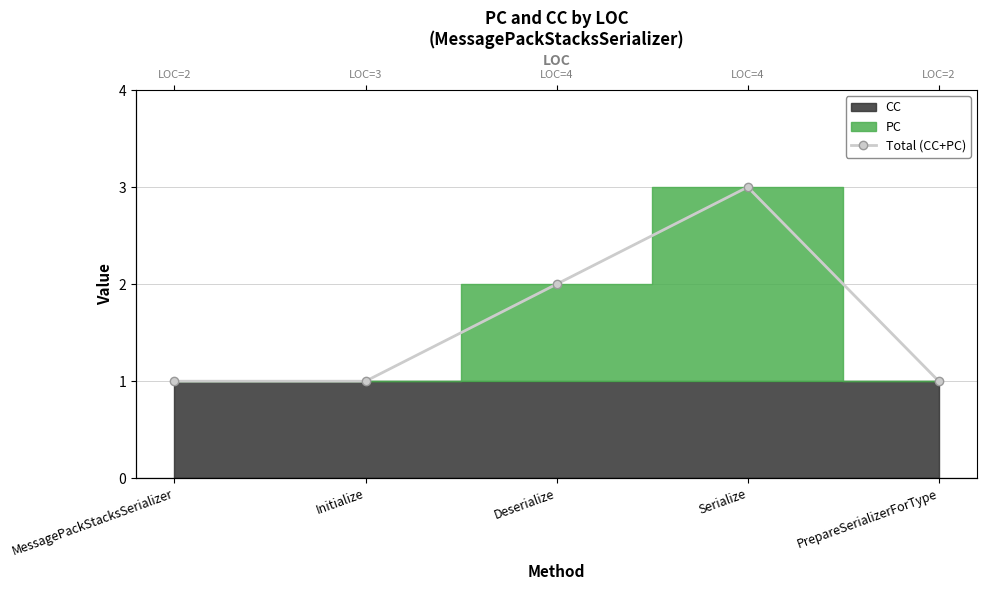

Which label corresponds to the largest value in the chart?

Serialize